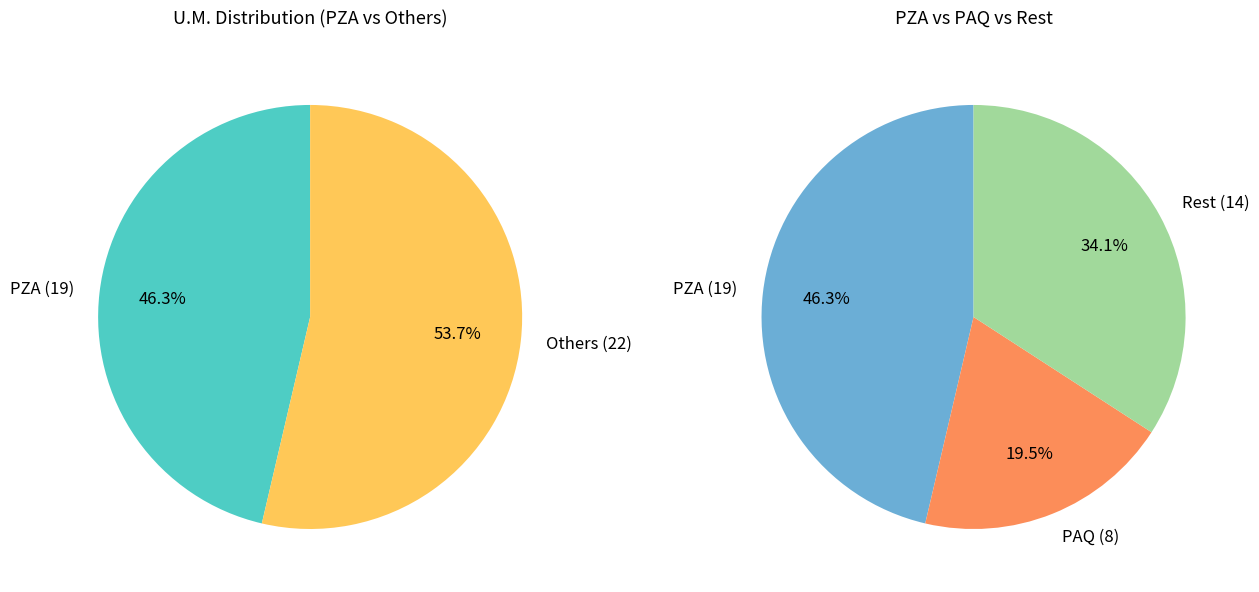

What is the largest slice in the pie chart?

PZA